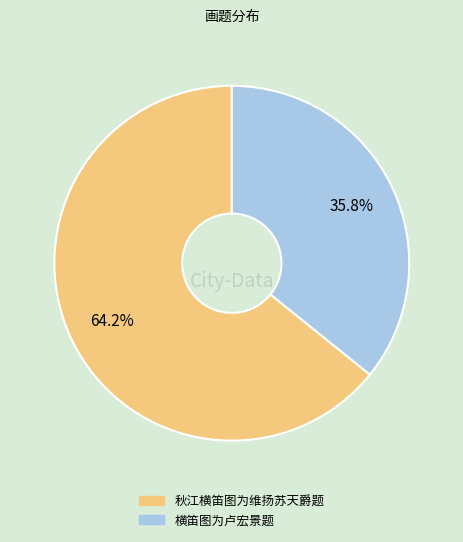

True or false: 横笛图为卢宏景题 accounts for 28% of the total.

False